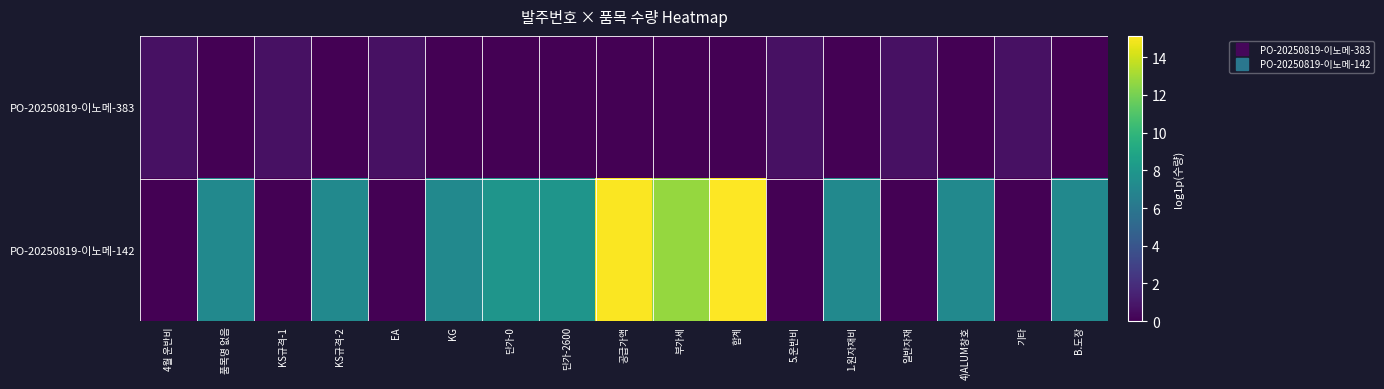

What is the total value across all series at KG?

7.2